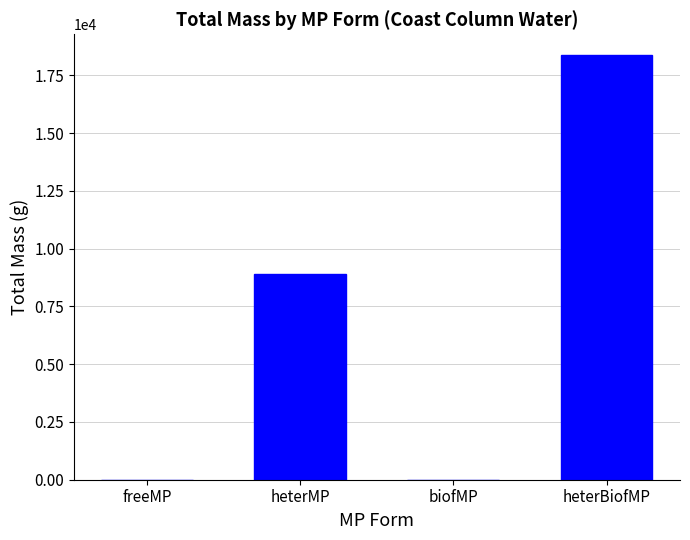

Count the number of categories in the chart.

4